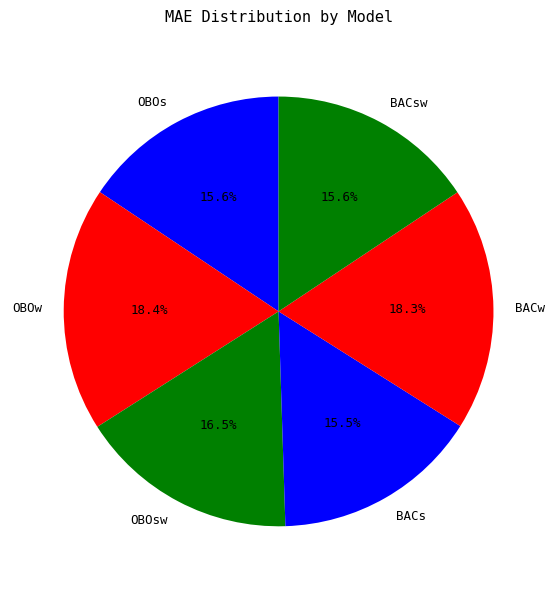

To the nearest percent, what is the average slice percentage?

17%